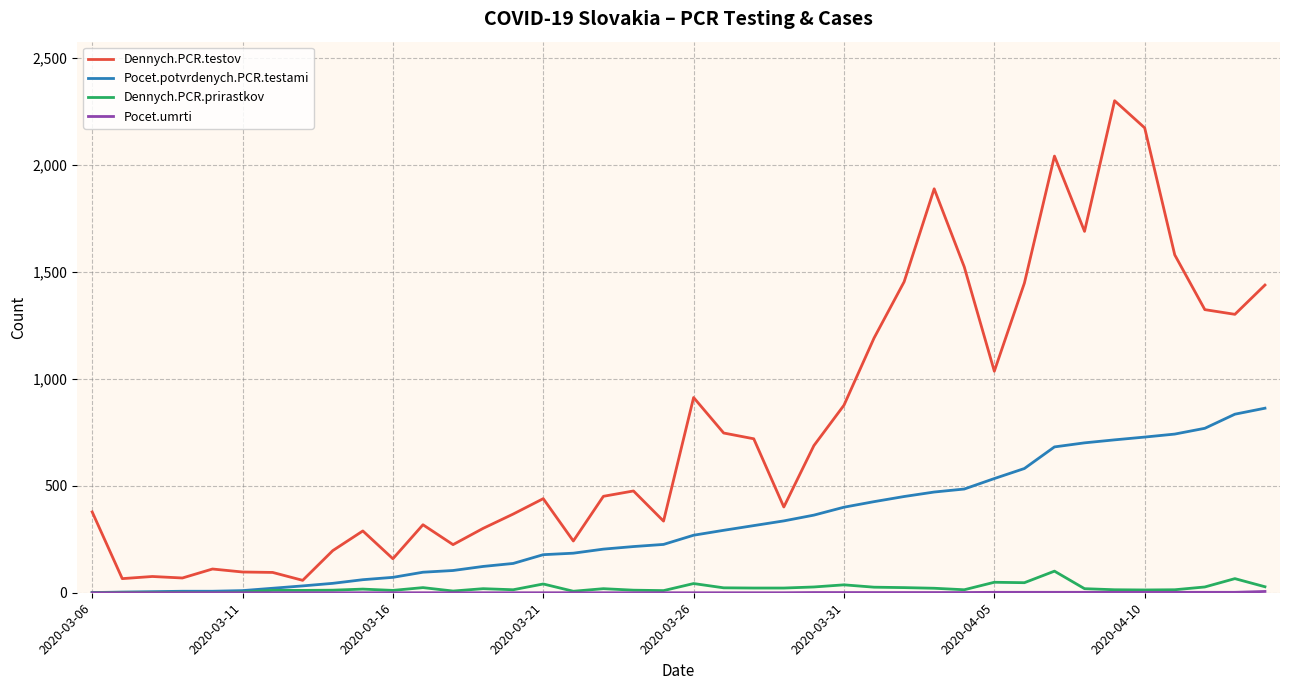

Which series has the widest spread of values?

Dennych.PCR.testov